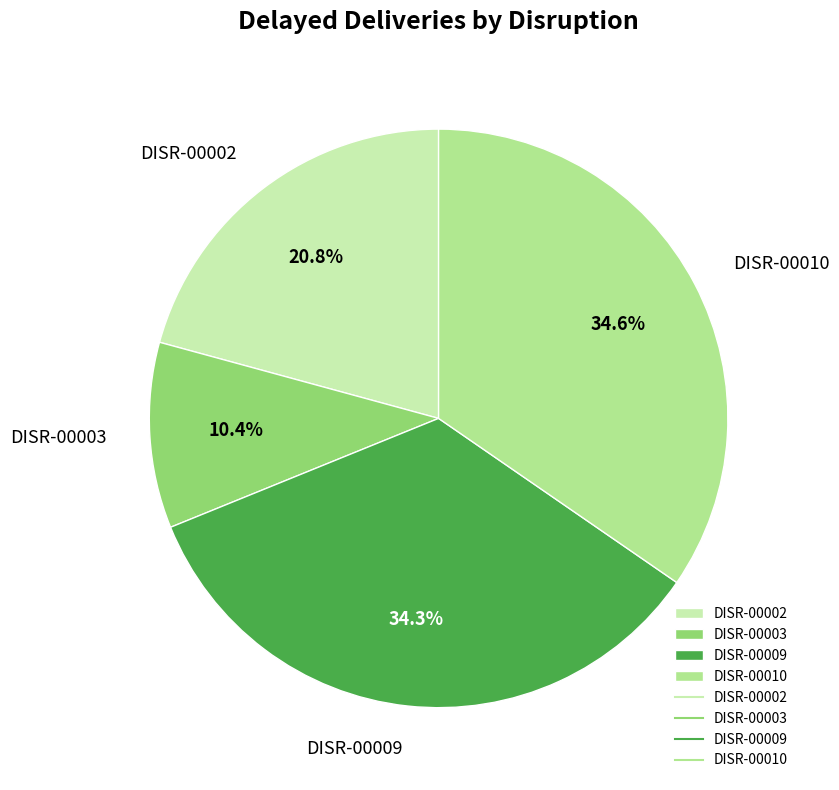

The DISR-00009 slice represents 34% of the pie. True or false?

True